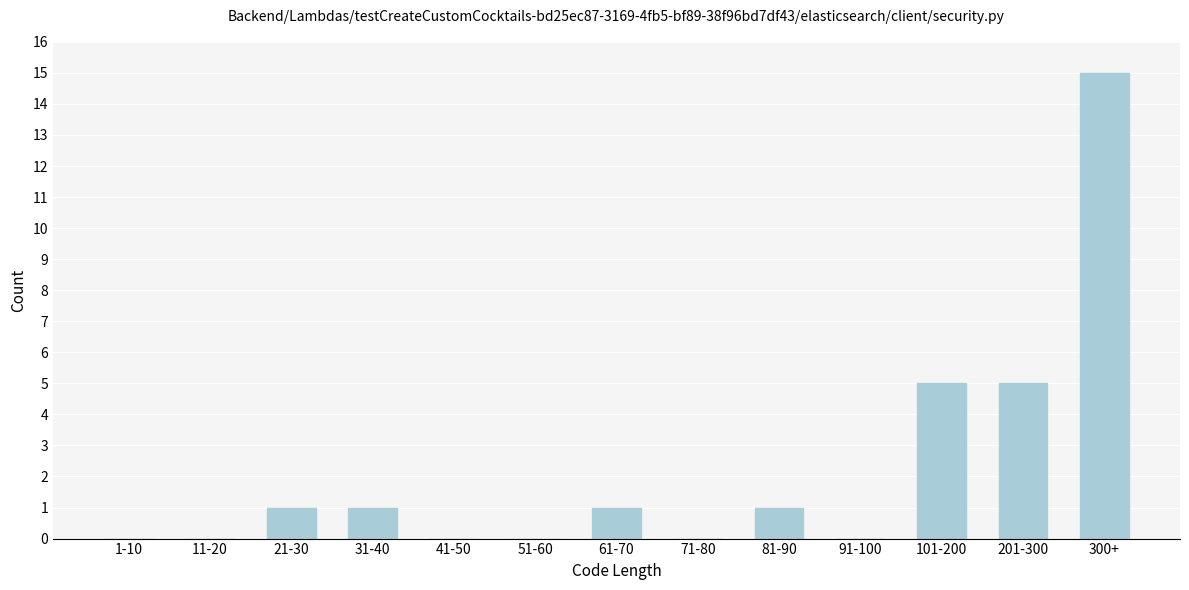

Reading left to right, extract all data points from this chart.

1-10=0	11-20=0	21-30=1	31-40=1	41-50=0	51-60=0	61-70=1	71-80=0	81-90=1	91-100=0	101-200=5	201-300=5	300+=15